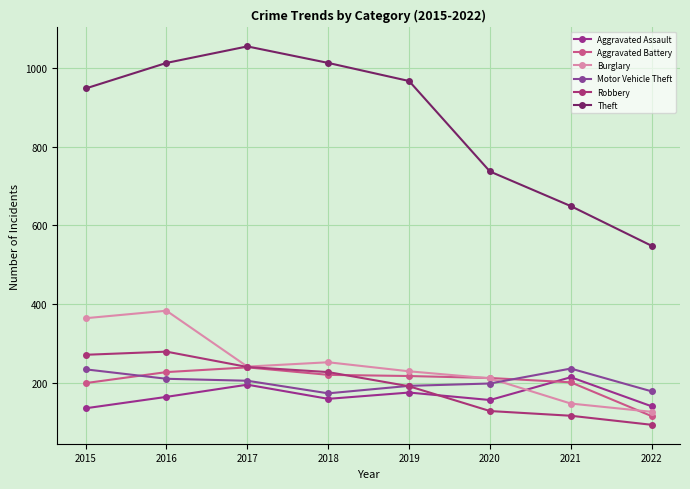

How many distinct data groups are displayed?

6